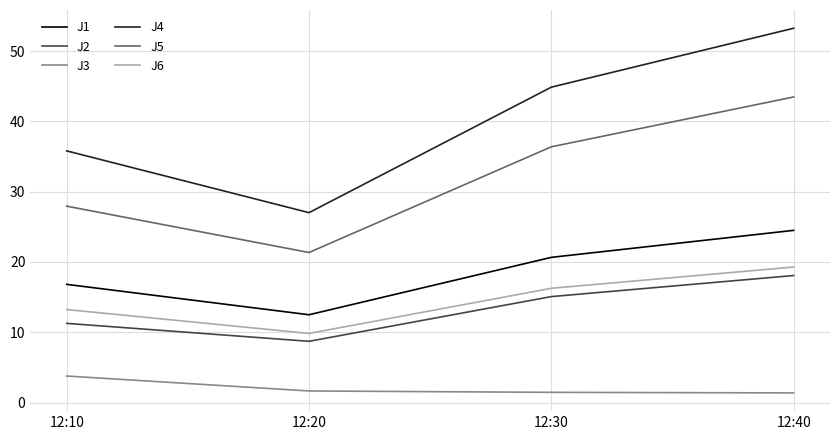

Rank the series by their maximum value, from lowest to highest.

J3, J2, J6, J1, J5, J4